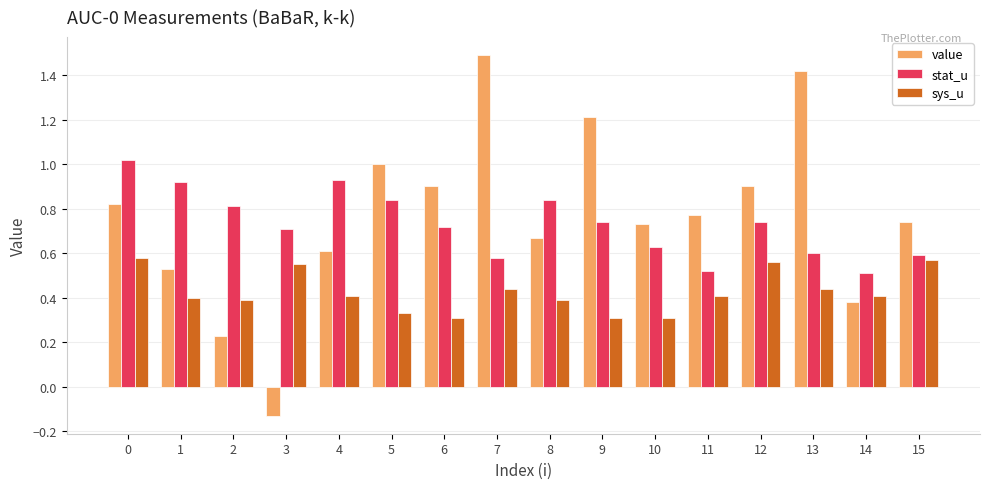

What is the maximum value for value?

1.5